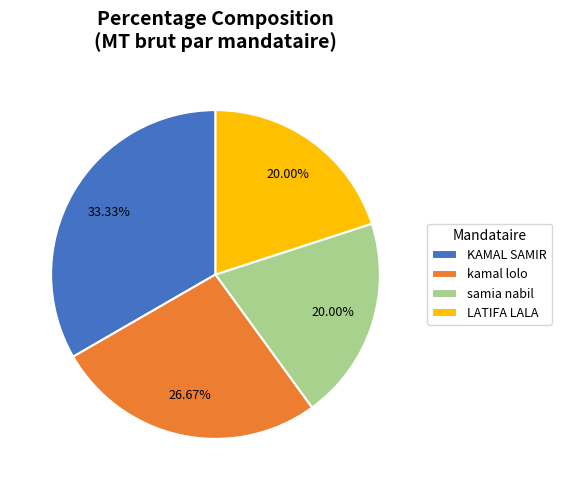

To the nearest percent, what is the combined percentage of KAMAL SAMIR and kamal lolo?

60%